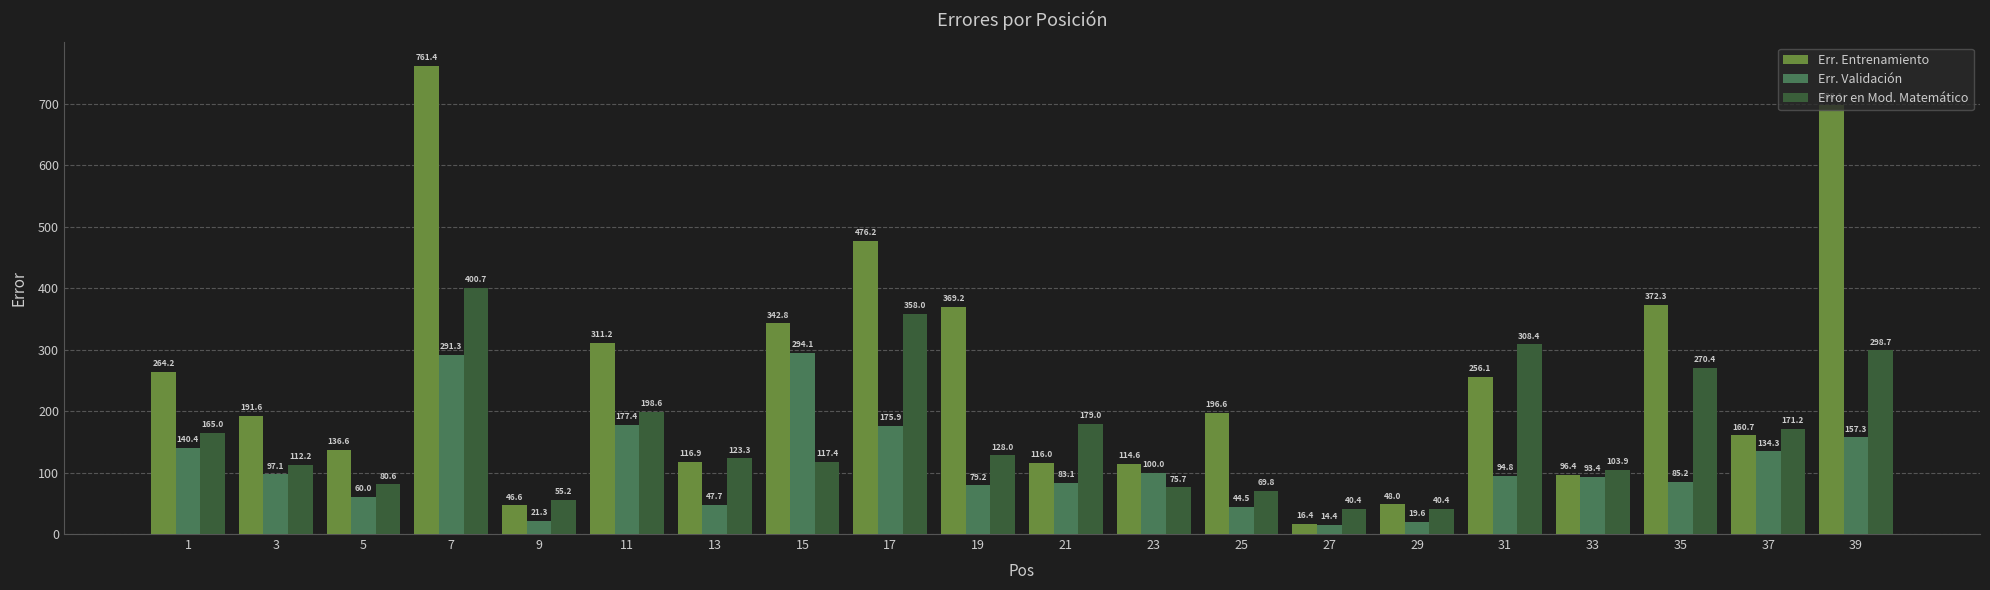

Where does the Err. Validación series first go above 94?

1